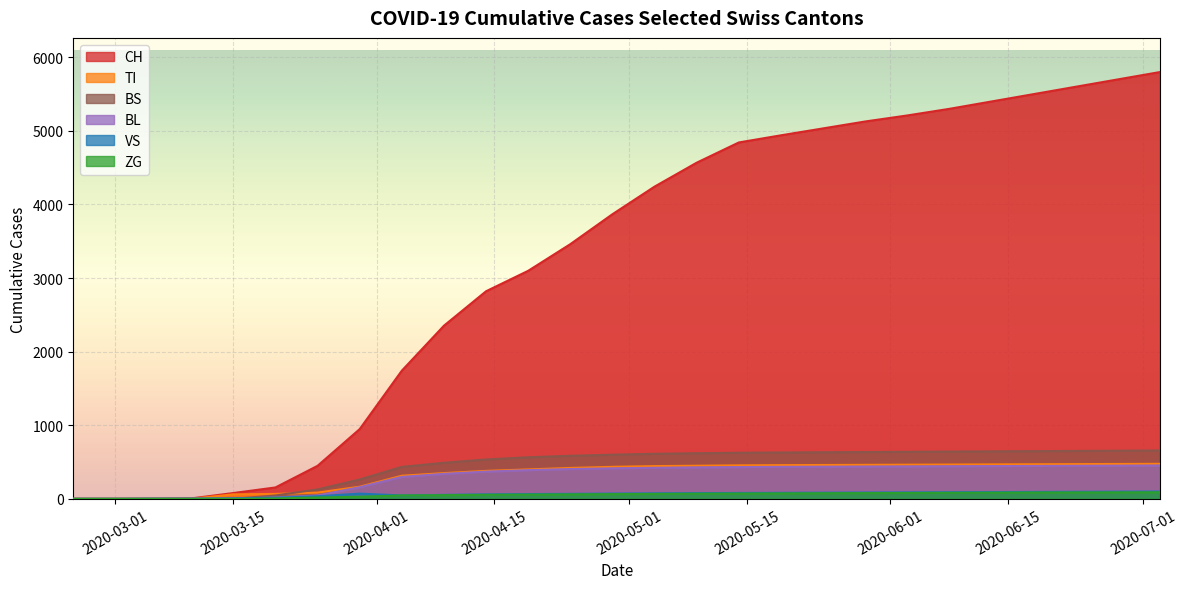

True or false: BL and CH intersect in this chart.

False